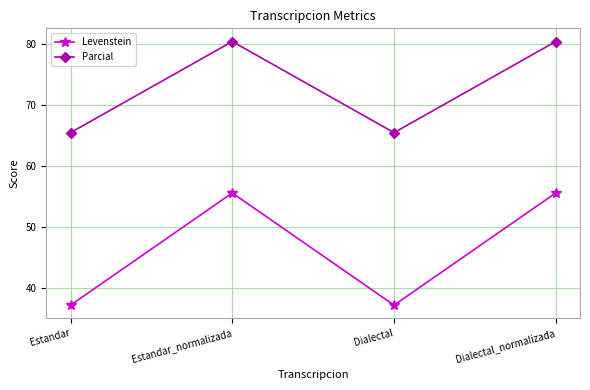

Does the chart have visible grid lines?

Yes